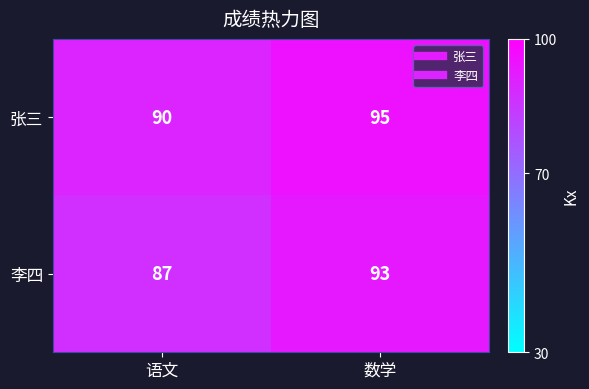

What is the spread (max minus min) of values at 语文?

3